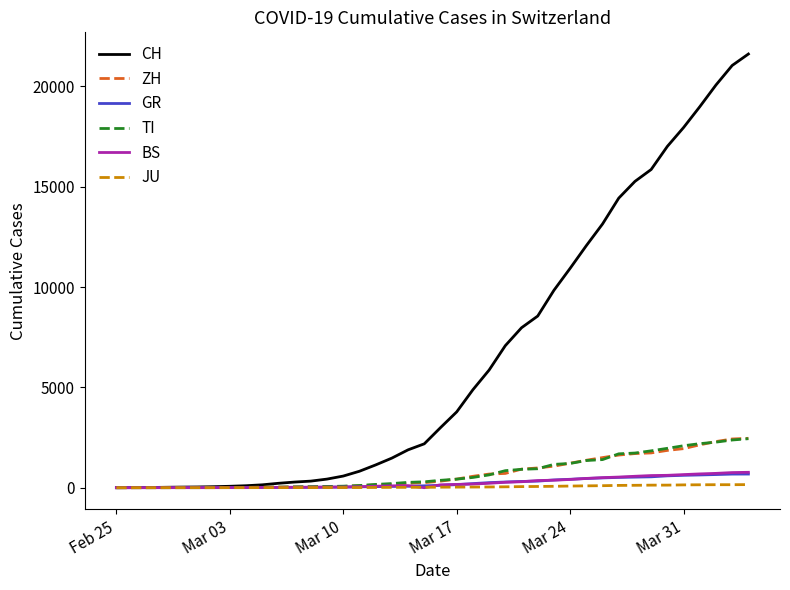

Which series has the largest total across all categories?

CH